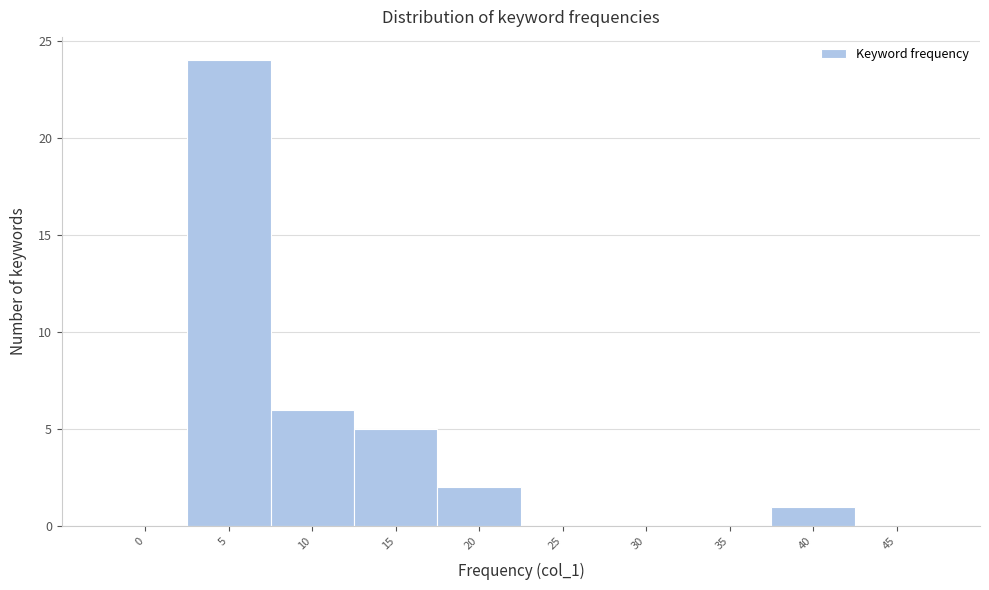

Reading left to right, list all the values displayed in this chart.

0=0	5=24	10=6	15=5	20=2	25=0	30=0	35=0	40=1	45=0